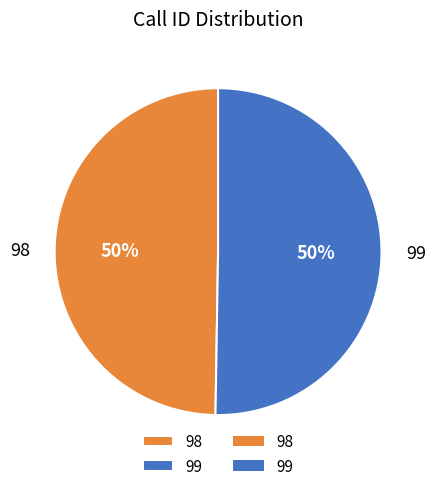

Which has a higher value, 99 or 98?

99